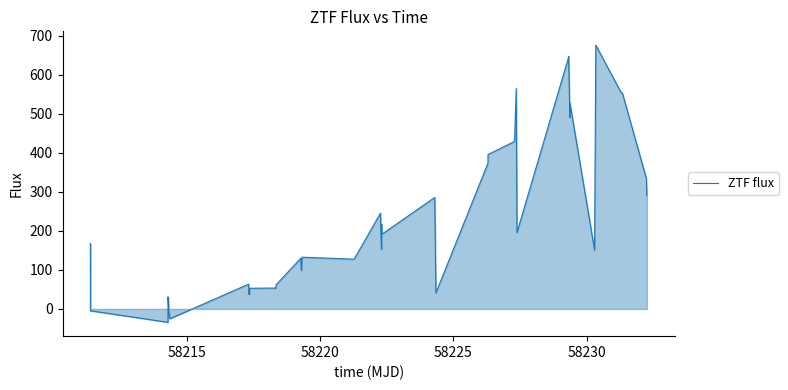

What is the smallest value displayed?

-34.3